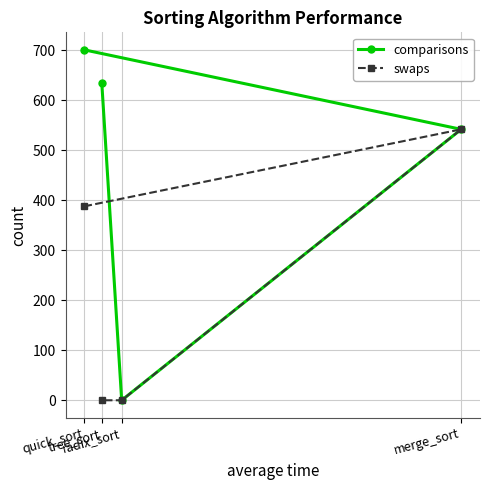

Is the value of comparisons at quick_sort greater than the value of swaps at merge_sort?

Yes